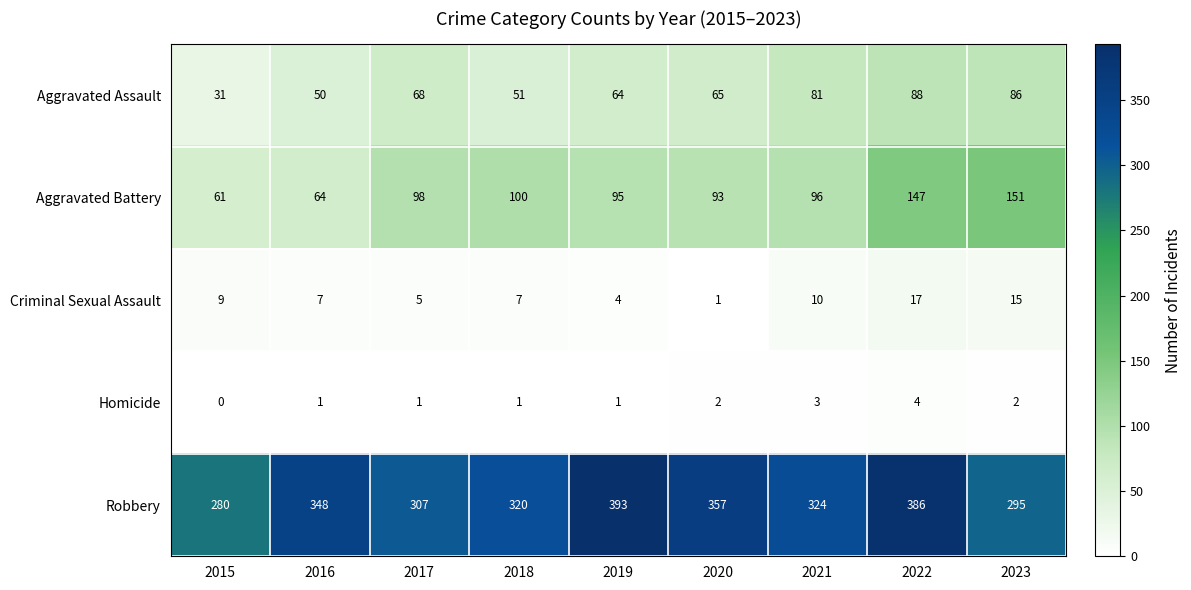

Which series has the largest total across all categories?

Robbery